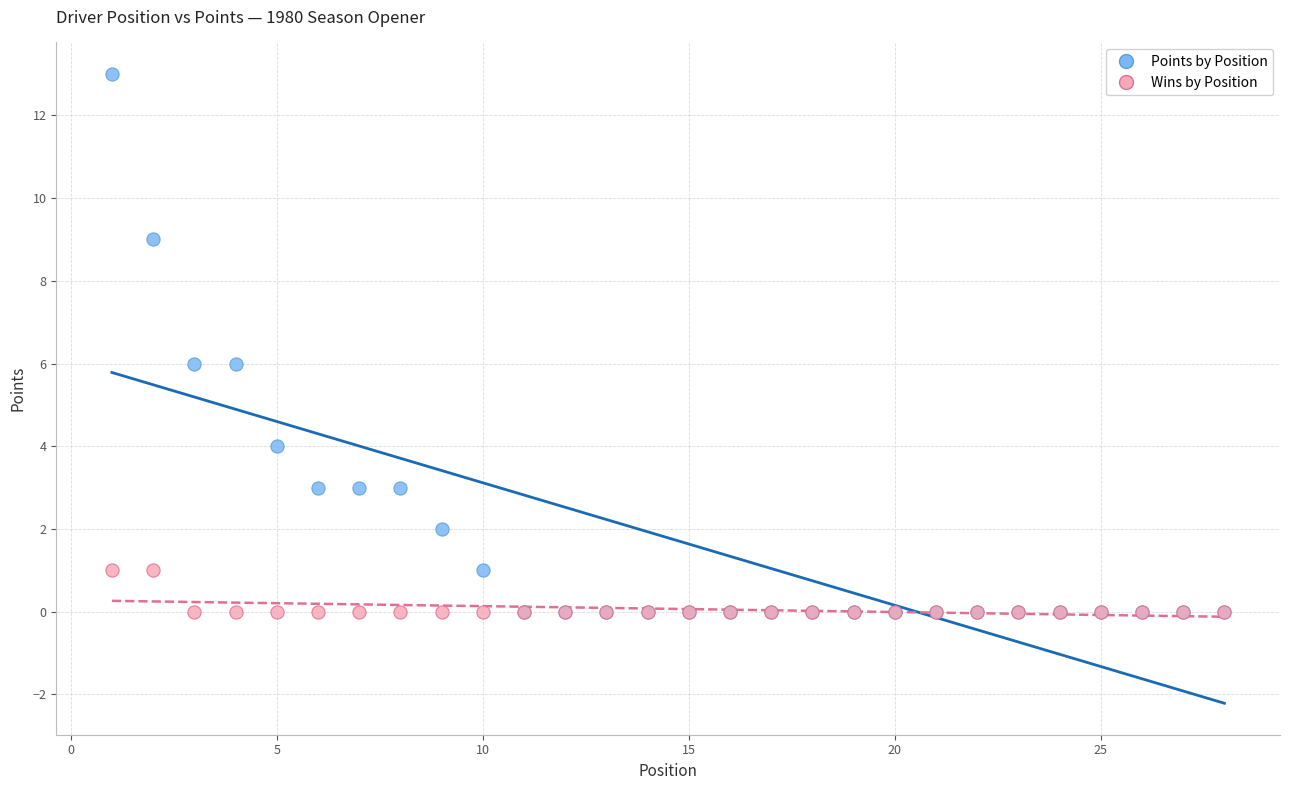

Which series contains the highest Y value?

Points by Position